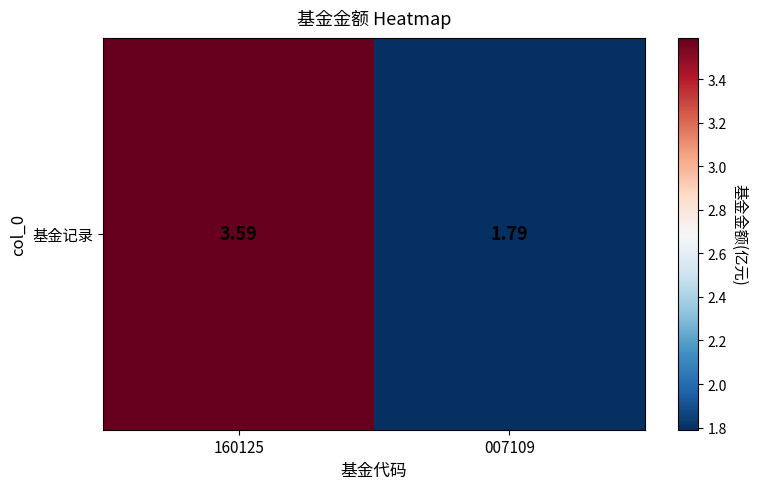

What is the change in value from 160125 to 007109?

-1.8